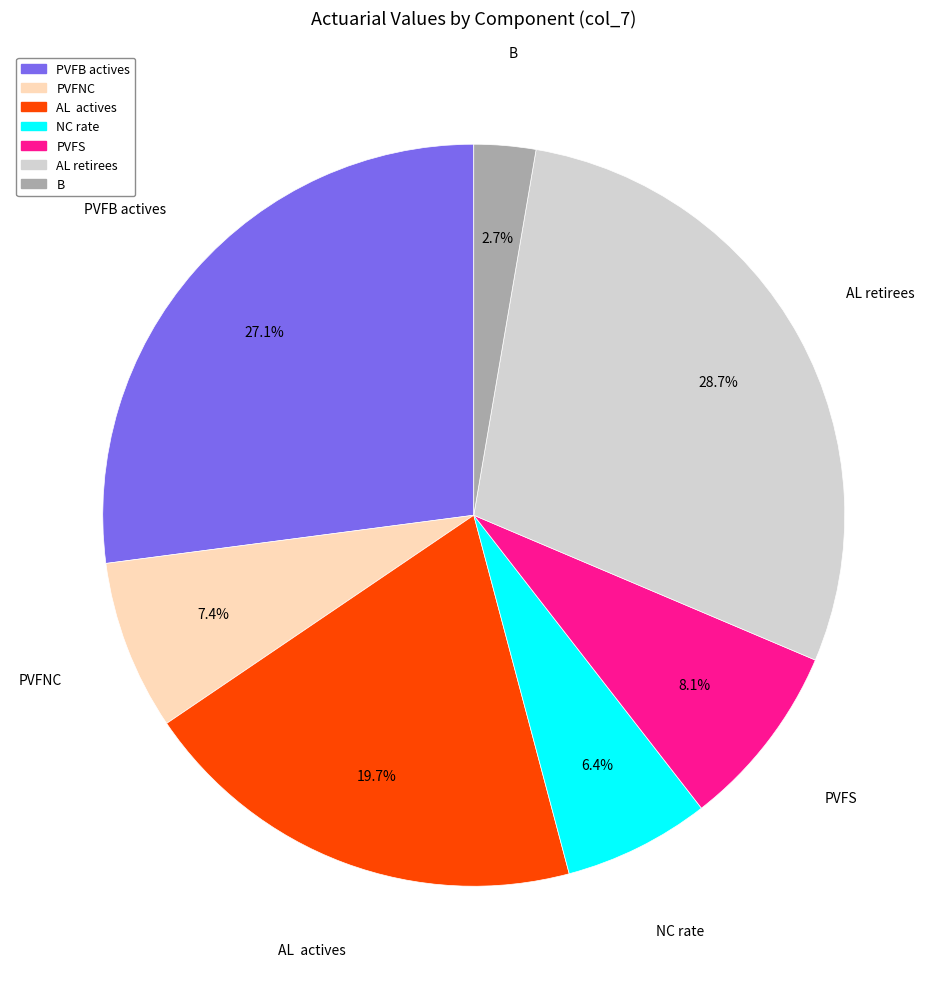

To the nearest percent, what percentage of the pie is B?

3%